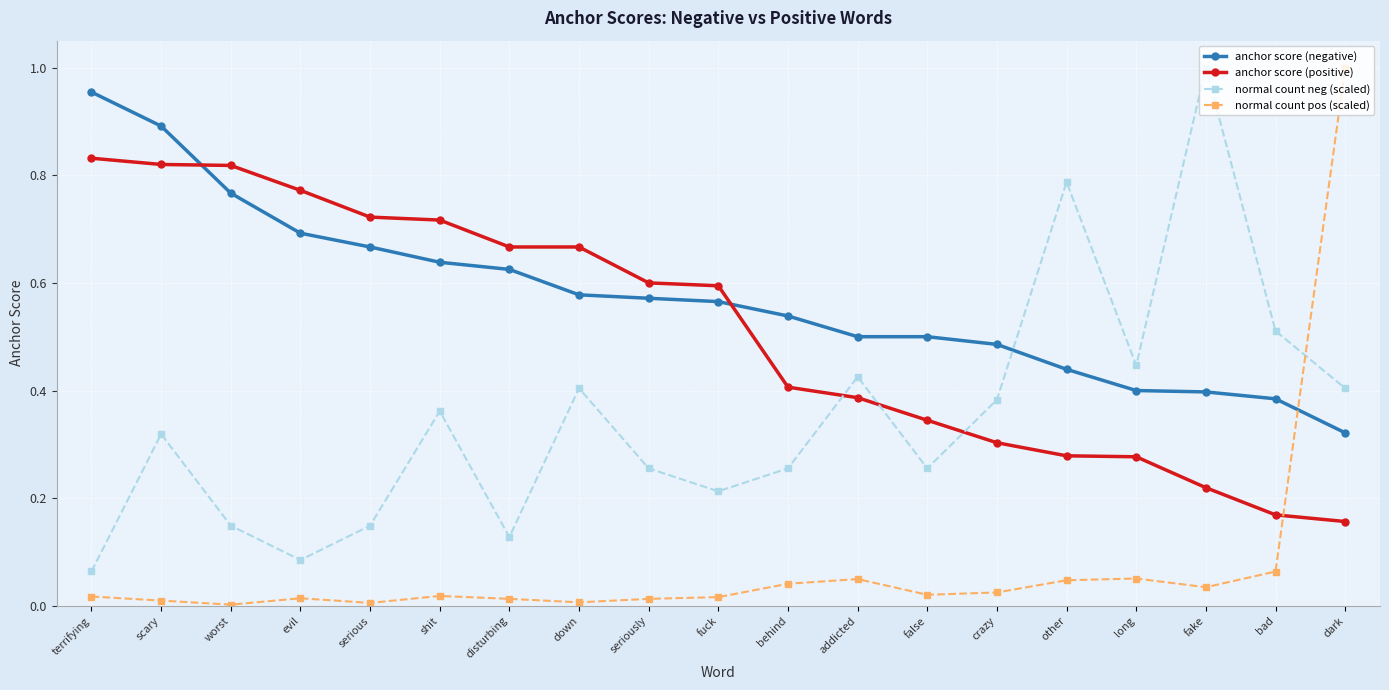

What is the sum of all normal count neg (scaled) values?

6.6